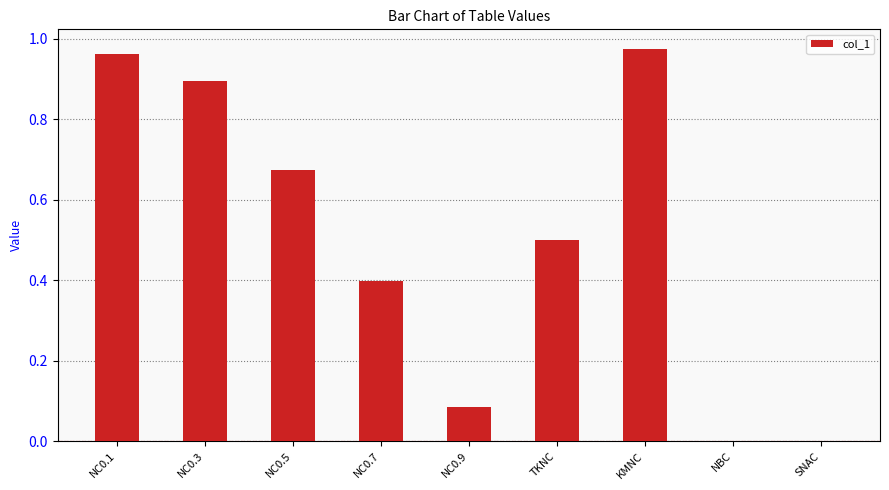

The chart shows a value of 1.4 at KMNC. True or false?

False